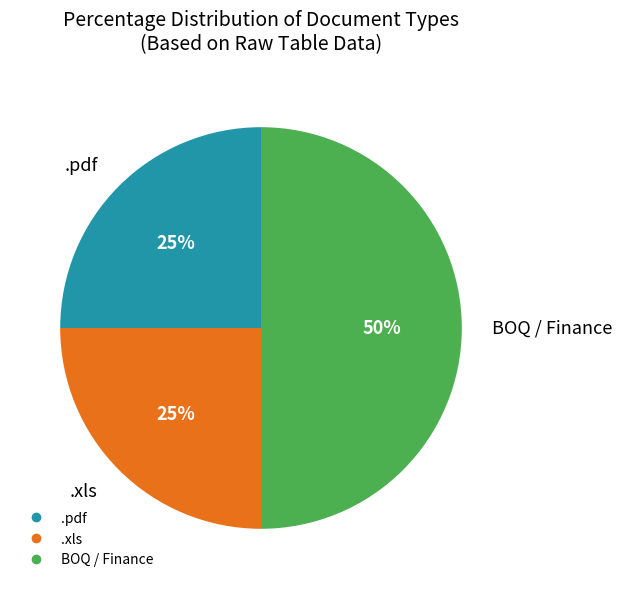

True or false: .xls accounts for 11% of the total.

False